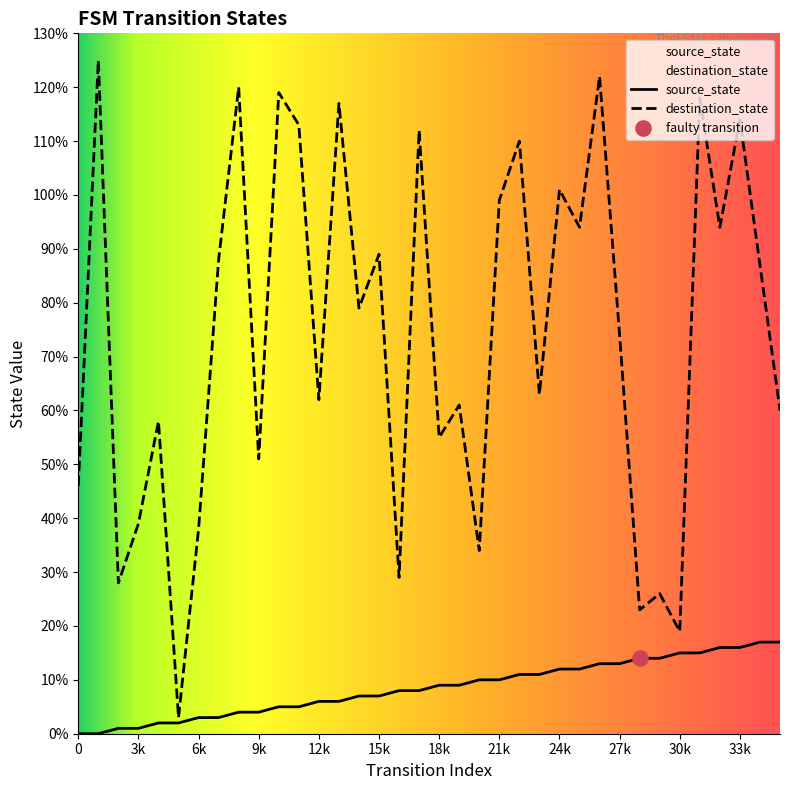

At how many categories does at least one series exceed 69?

19